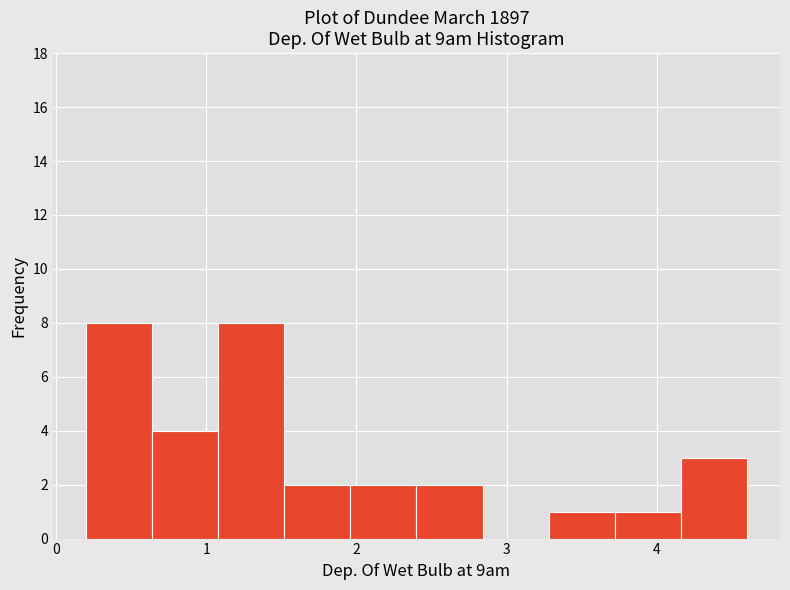

Reading left to right, transcribe this chart: for each bar, give the range it covers on the x-axis and its height. Neither the bar edges nor the heights are printed on the chart, so give them approximately, as read against the axes.

0.20 to 0.64: 8
0.64 to 1.08: 4
1.08 to 1.52: 8
1.52 to 1.96: 2
1.96 to 2.40: 2
2.40 to 2.84: 2
2.84 to 3.28: 0
3.28 to 3.72: 1
3.72 to 4.16: 1
4.16 to 4.60: 3